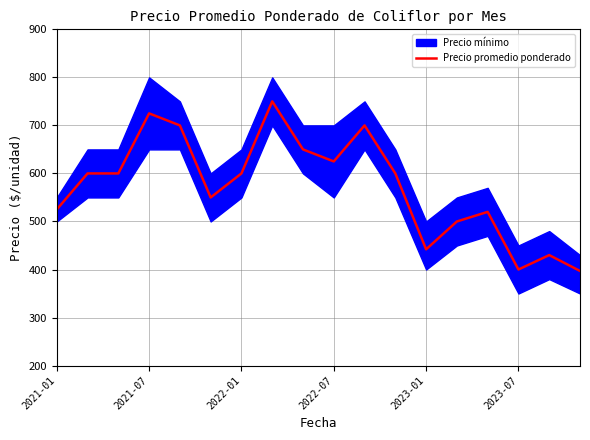

The value at 8 is 650. True or false?

True